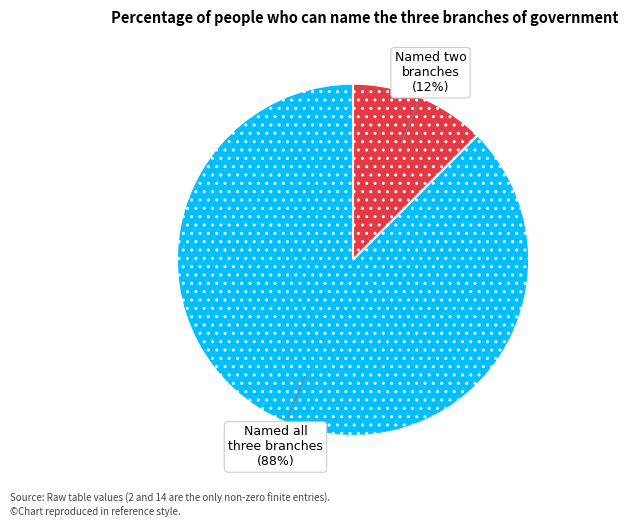

To the nearest percent, what is the average slice percentage?

50%